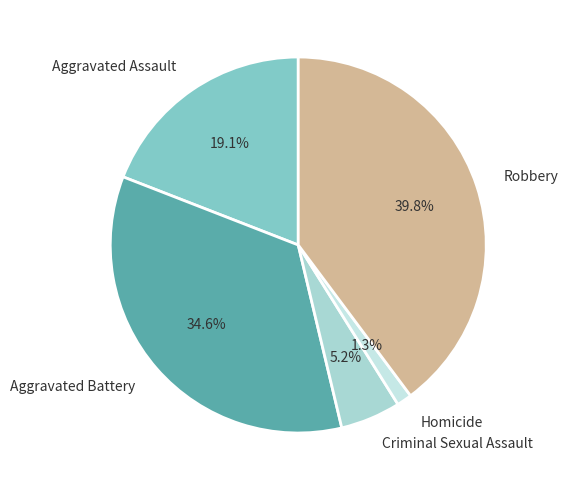

Count the number of slices in the pie.

5